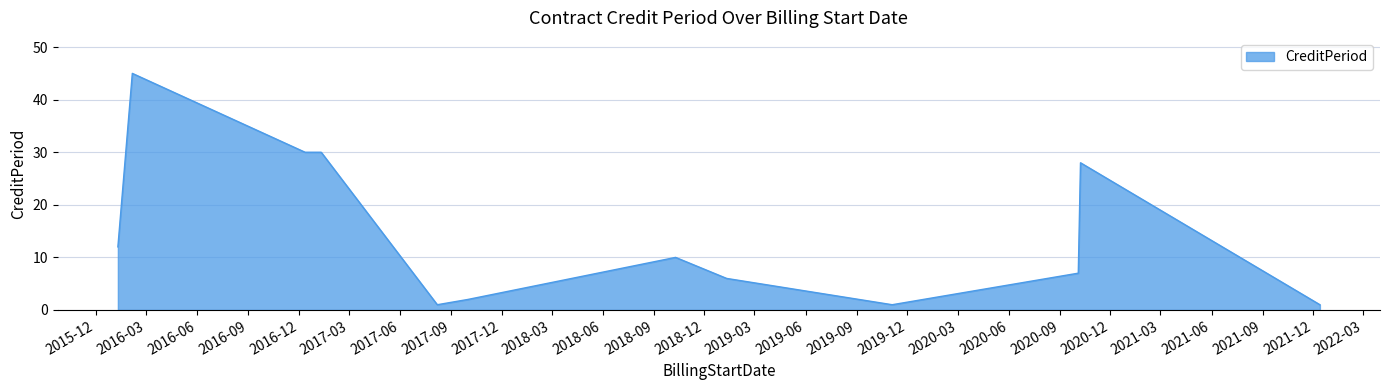

What is the greatest value displayed?

45